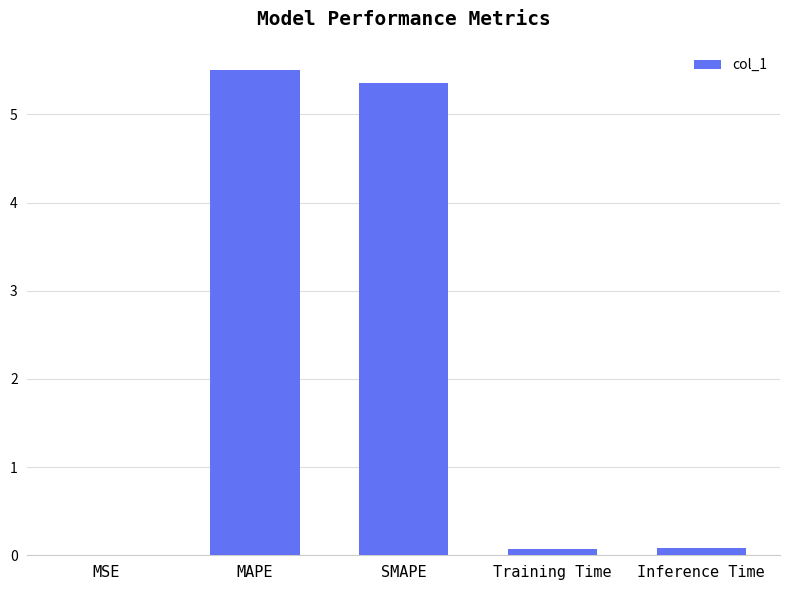

The value at MAPE is 5.5. True or false?

True